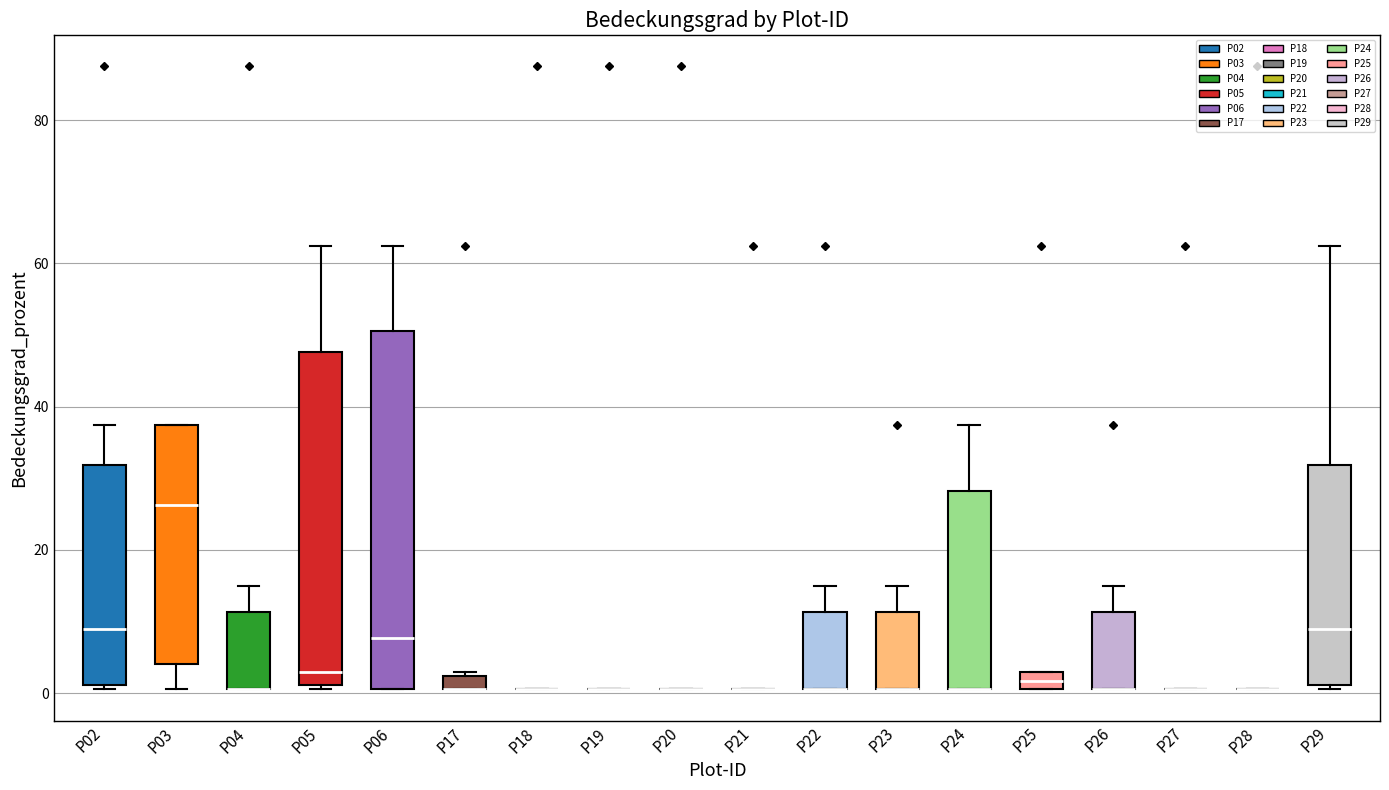

Comparing the boxes themselves (not the whiskers), which one is the tallest?

P06